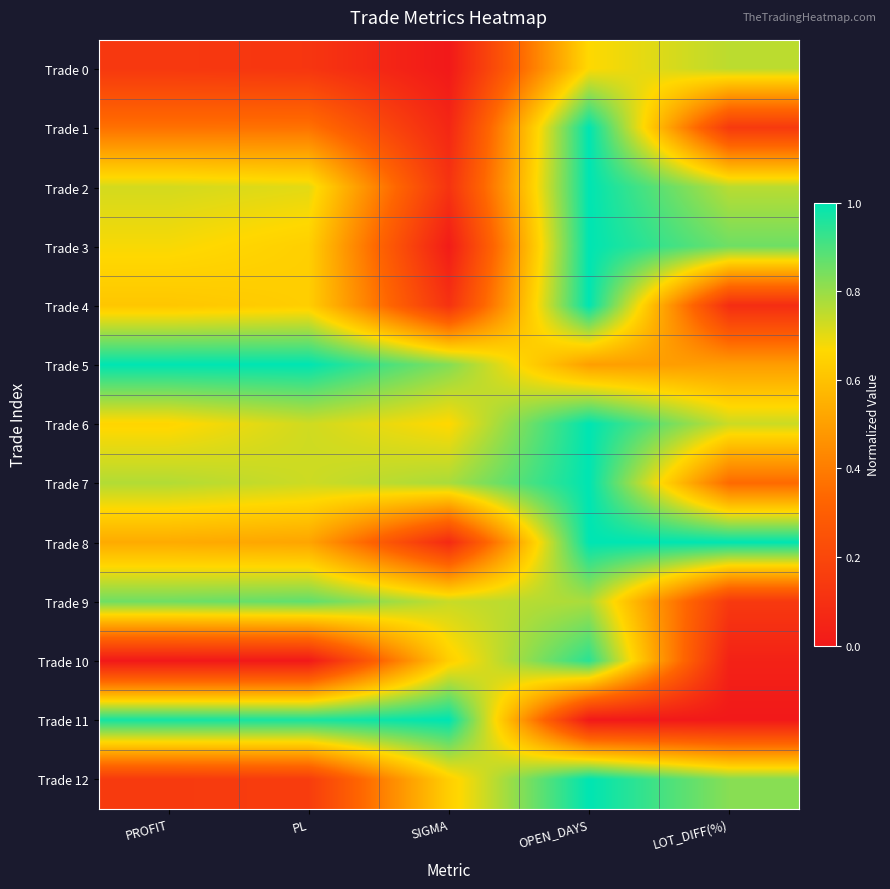

What is the total value across all series at PL?

7.4